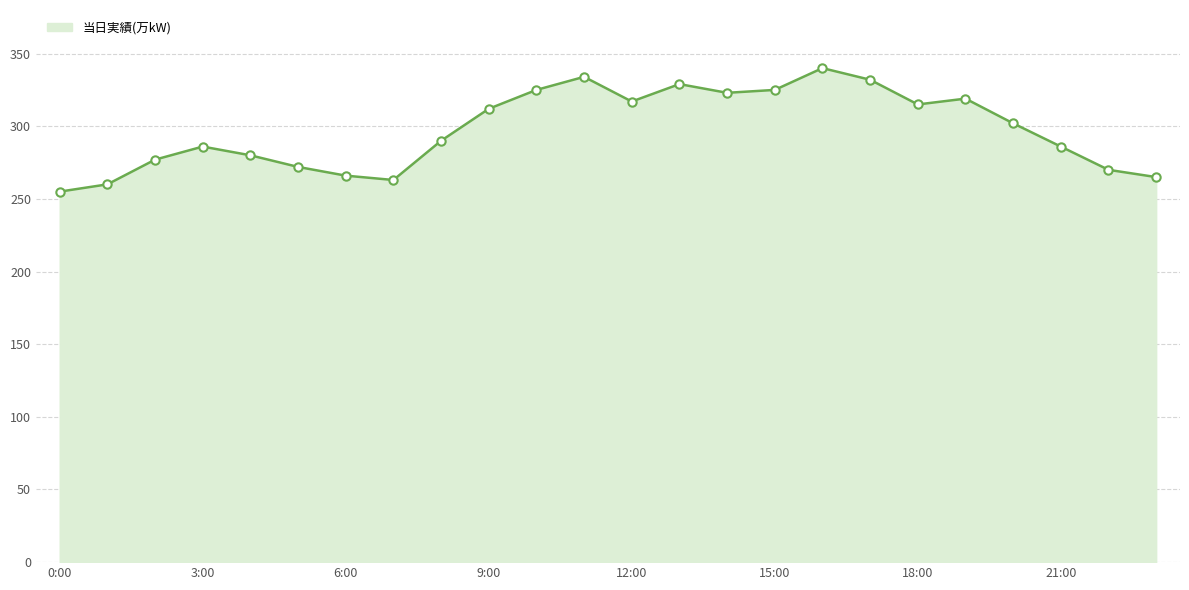

What is the minimum value shown in the chart?

255